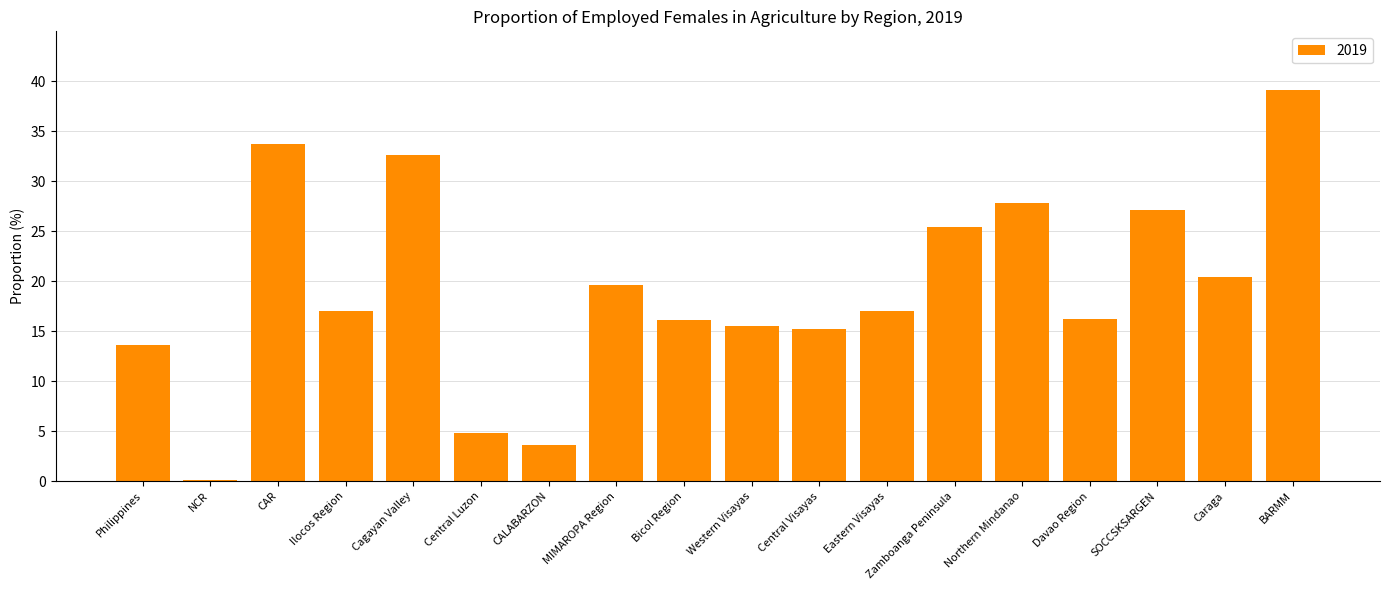

How many categories are shown in the chart?

18